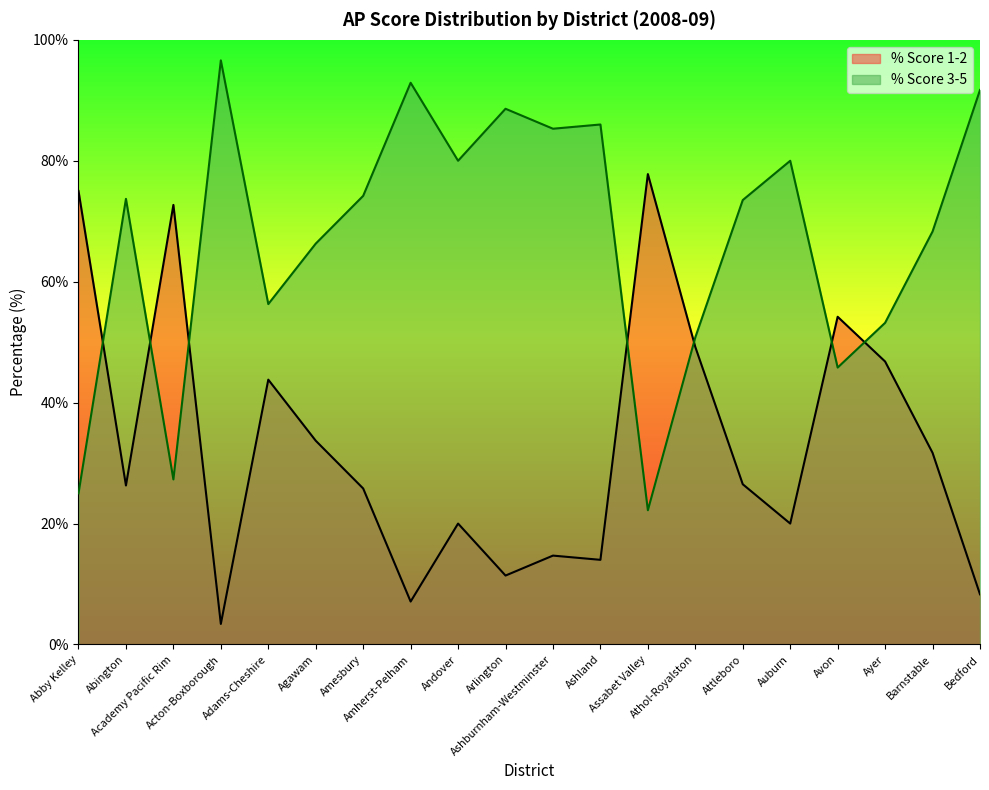

Reading left to right, what are all the values shown in this chart?

% Score 3-5: 25.0	73.7	27.3	96.6	56.3	66.3	74.2	92.9	80.0	88.6	85.3	86.0	22.2	50.8	73.5	80.0	45.8	53.2	68.3	91.7
% Score 1-2: 75.0	26.3	72.7	3.4	43.8	33.7	25.8	7.1	20.0	11.4	14.7	14.0	77.8	49.2	26.5	20.0	54.2	46.8	31.7	8.3